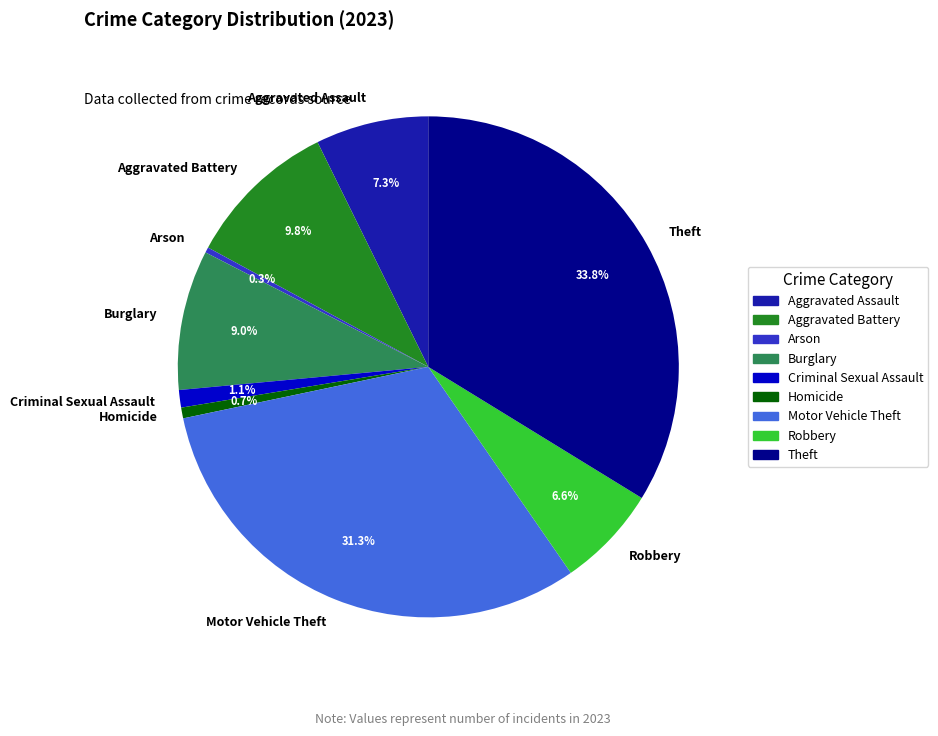

How many slices are in this pie chart?

9